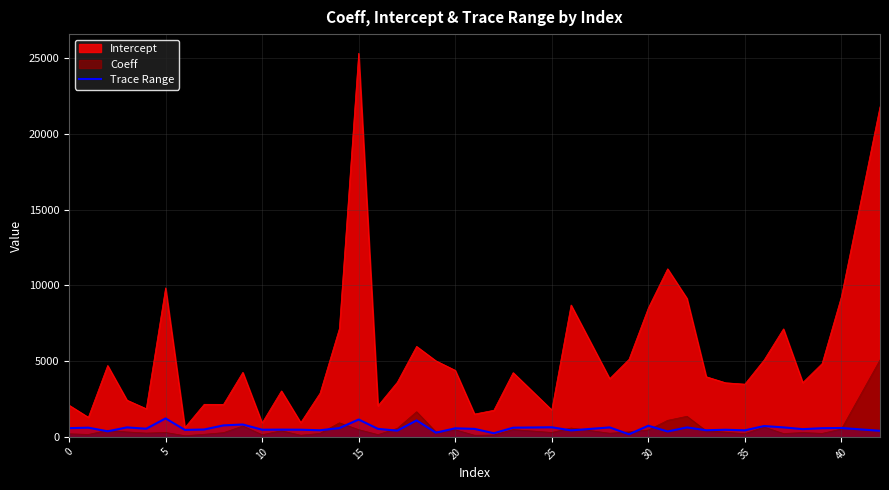

Rank the series by their maximum value, from highest to lowest.

Intercept, Coeff, Trace Range